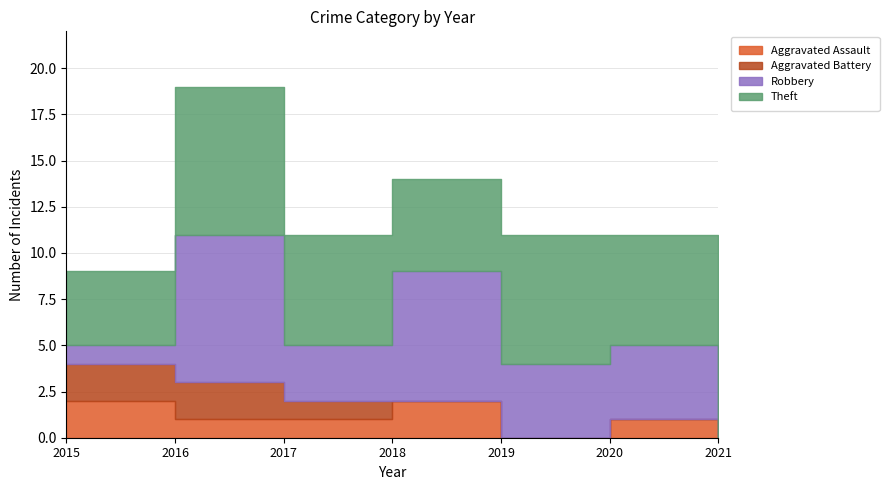

How many interior local peaks does the Robbery series have?

2